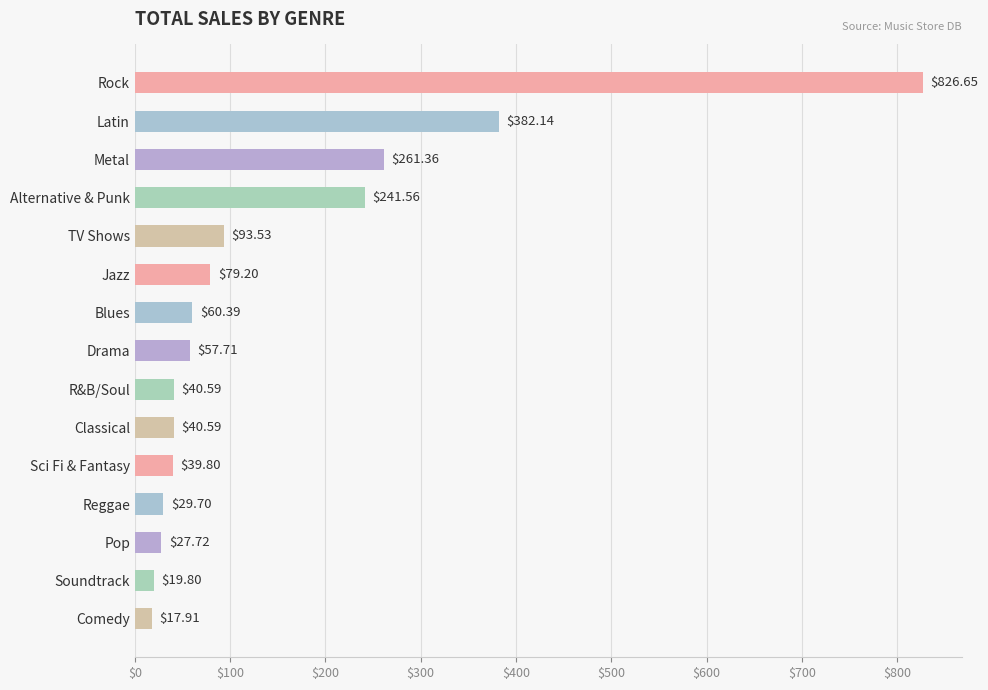

At which label is the value closest to 422?

Latin